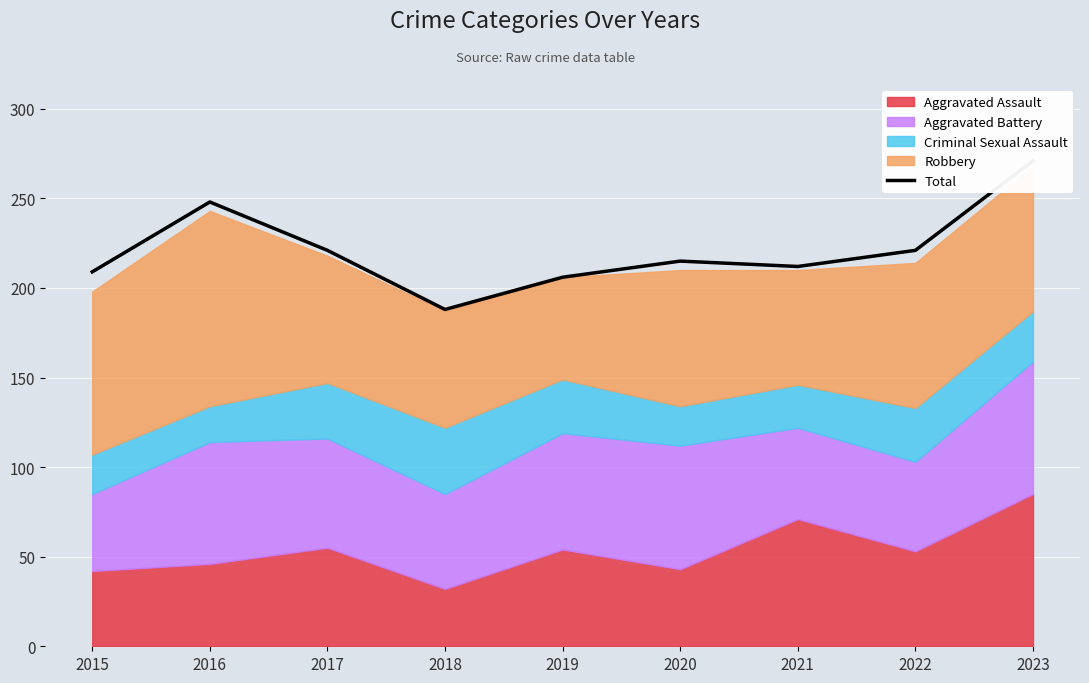

What is the maximum value shown in the chart?

271